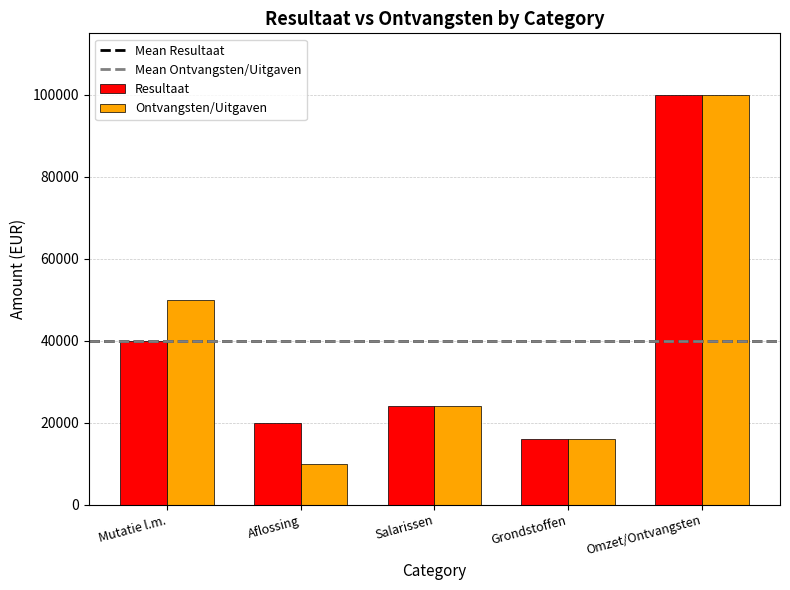

At how many categories does at least one series exceed 52186?

1